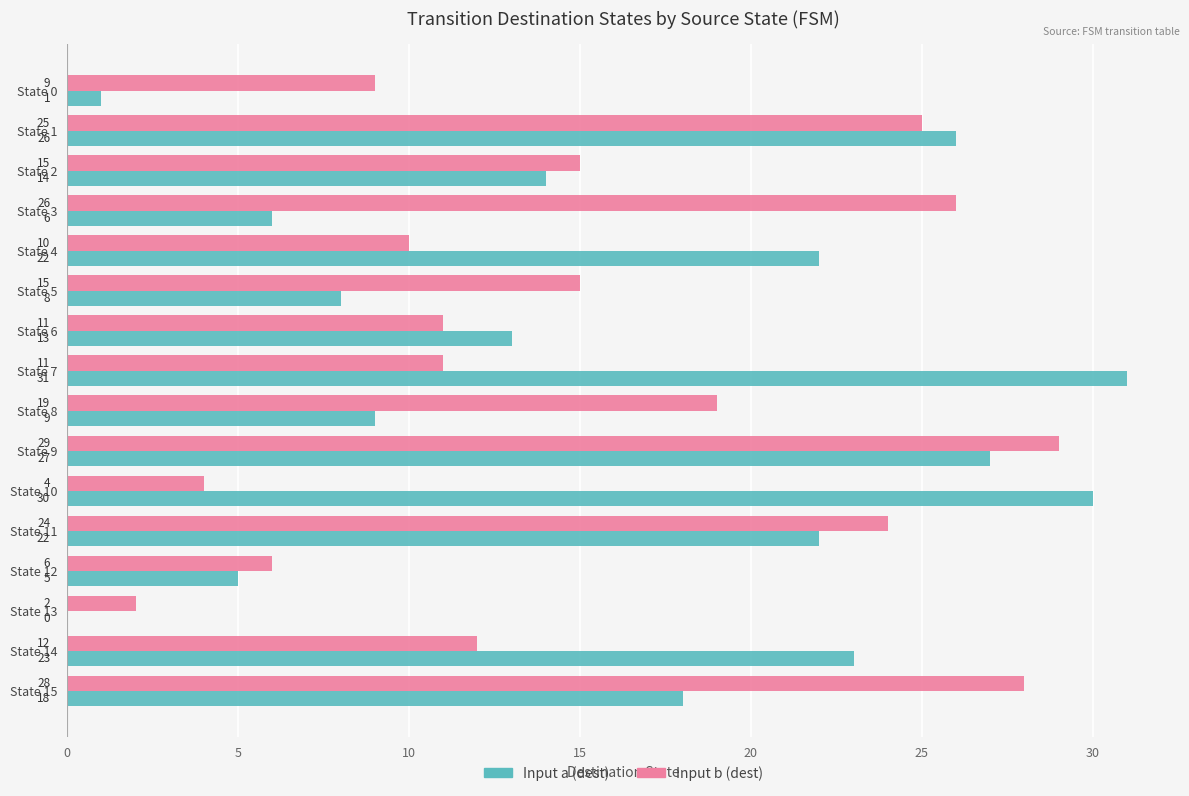

What is the total value across all series at State 4?

32